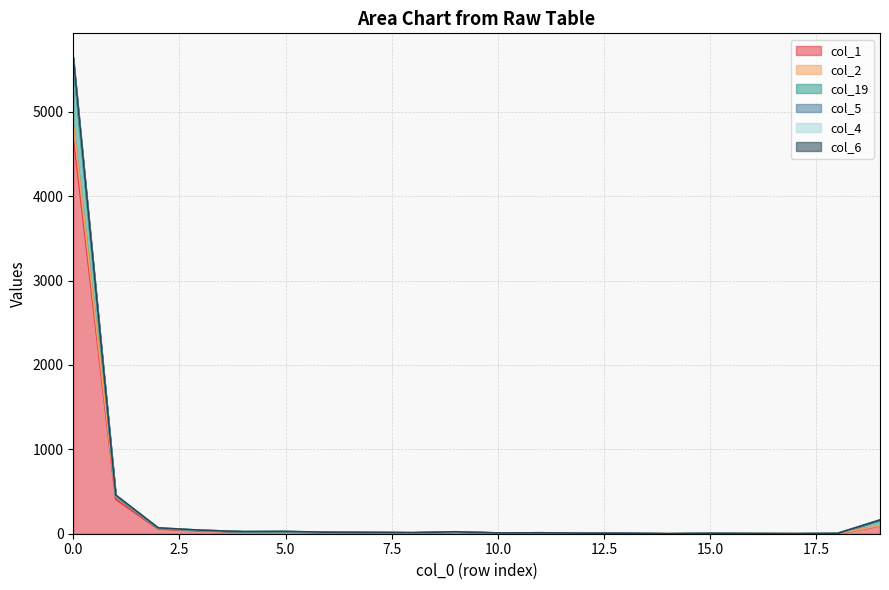

How many distinct data groups are displayed?

6